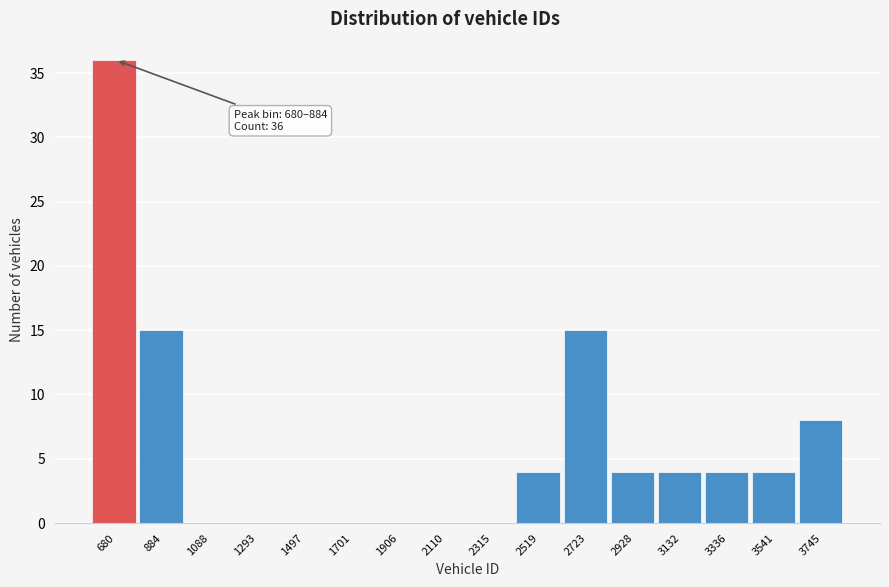

Reading left to right, transcribe all the data shown in this chart.

680=36	884=15	1088=0	1293=0	1497=0	1701=0	1906=0	2110=0	2315=0	2519=4	2723=15	2928=4	3132=4	3336=4	3541=4	3745=8